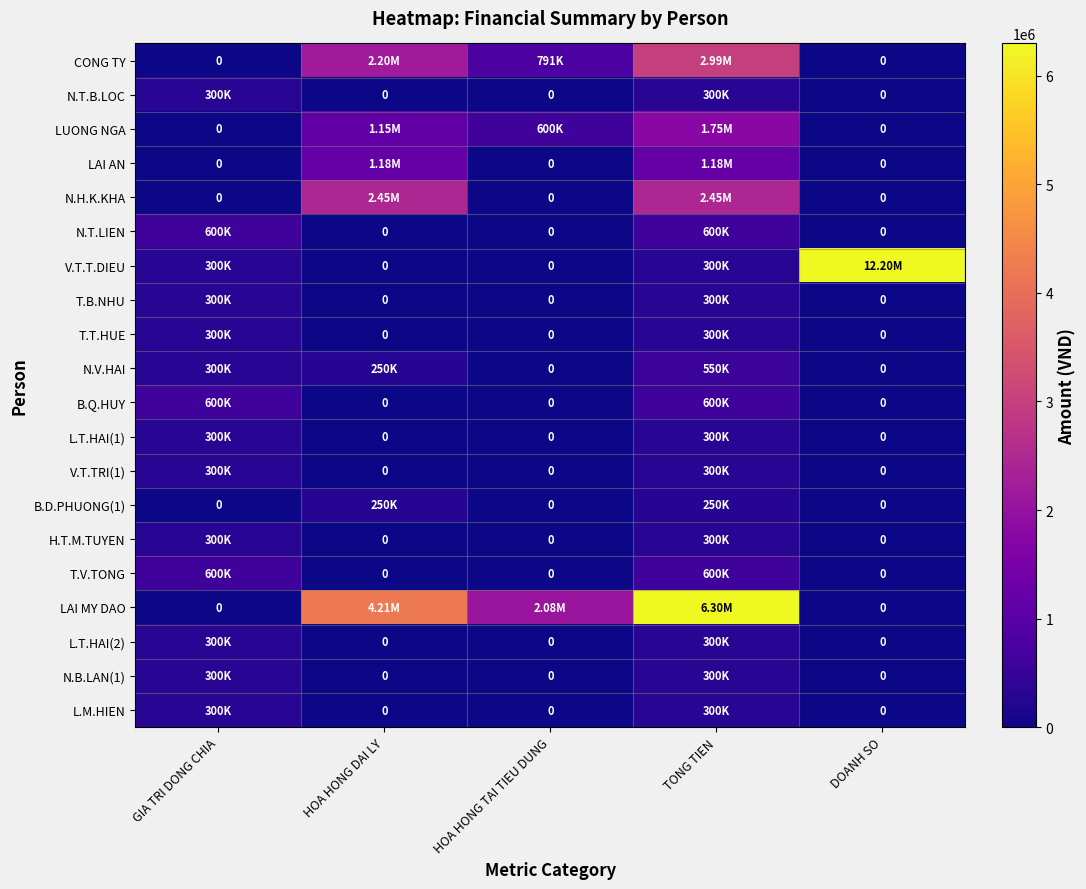

Which series has the widest spread of values?

V.T.T.DIEU